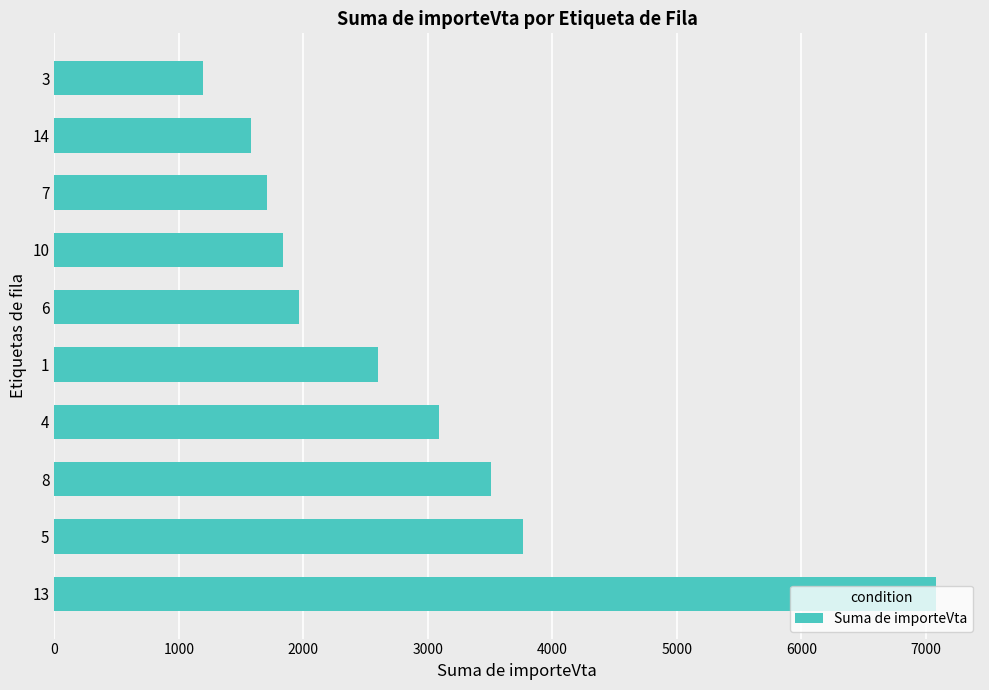

What is the sum of all values?

28314.3